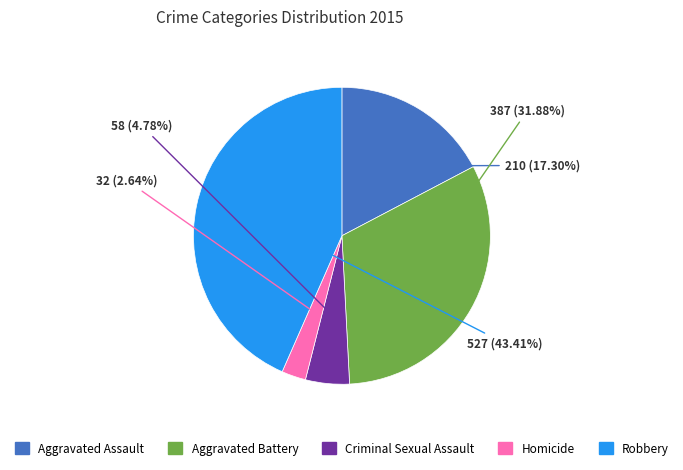

To the nearest percent, what is the combined percentage of Criminal Sexual Assault and Robbery?

48%